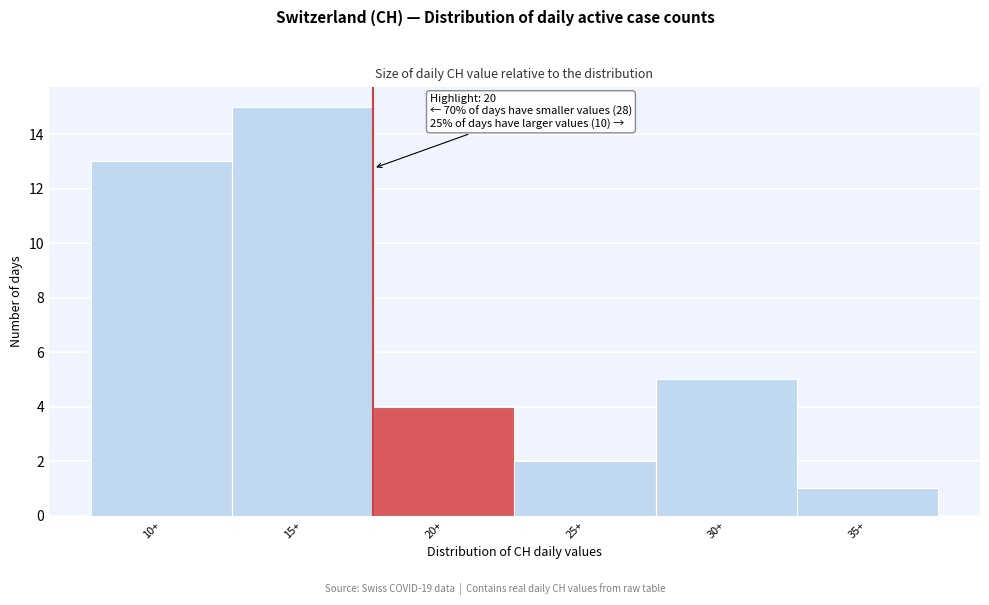

Reading left to right, list all the values displayed in this chart.

13	15	4	2	5	1